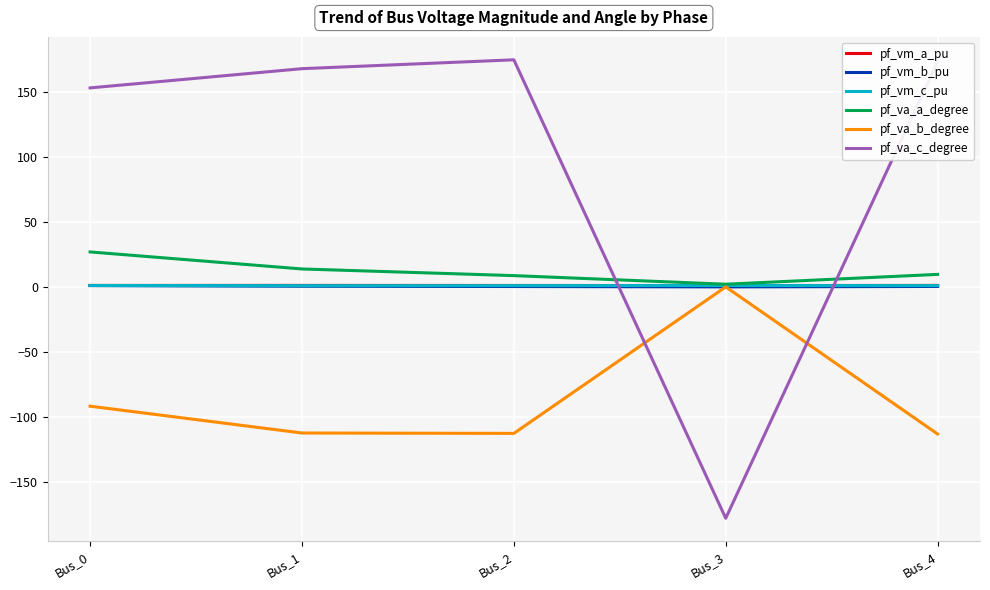

Which series has the largest range (max minus min)?

pf_va_c_degree